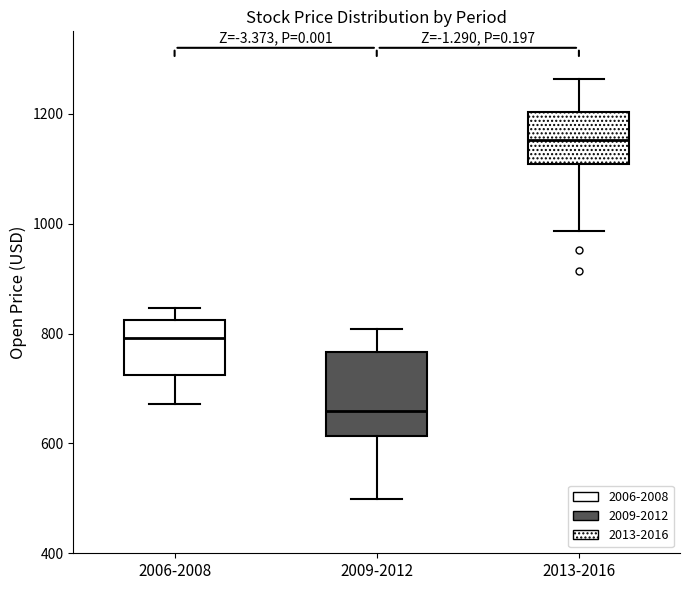

Where is the lower edge of the box for 2006-2008 on the y-axis? The values are not printed on the chart, so give them approximately, as read against the axis.

720